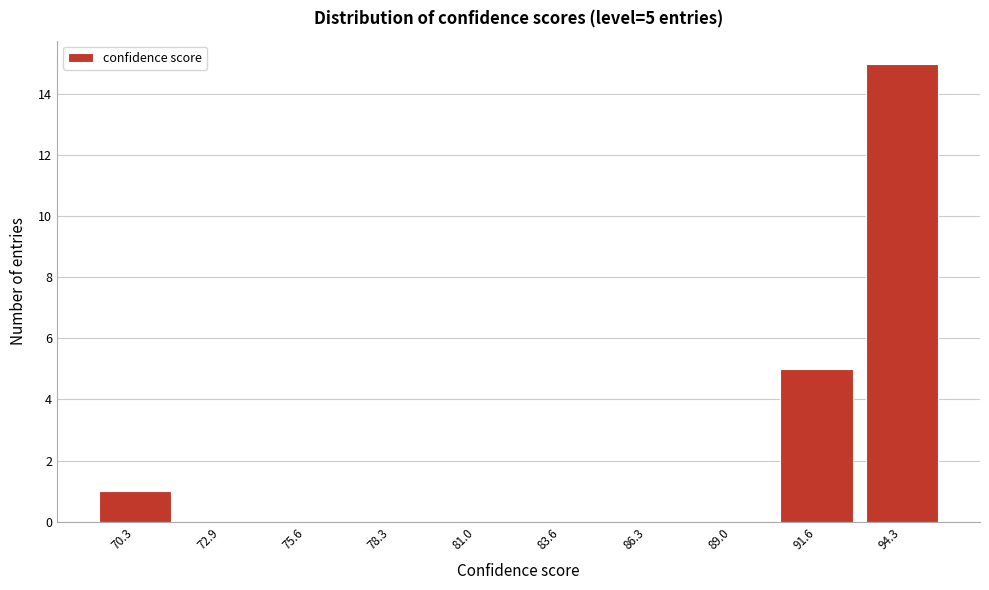

Reading left to right, transcribe all the data shown in this chart.

70.3=1	72.9=0	75.6=0	78.3=0	81.0=0	83.6=0	86.3=0	89.0=0	91.6=5	94.3=15